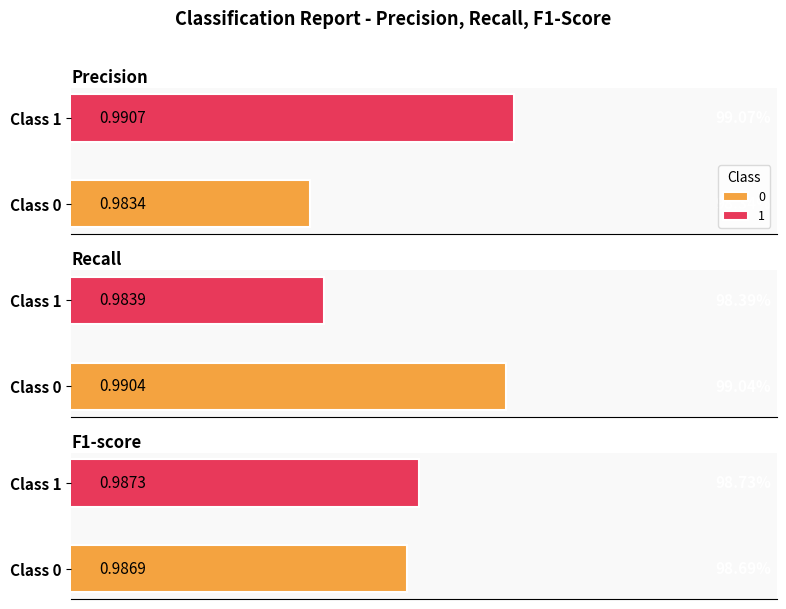

How many precision values are between 0 and 1?

2